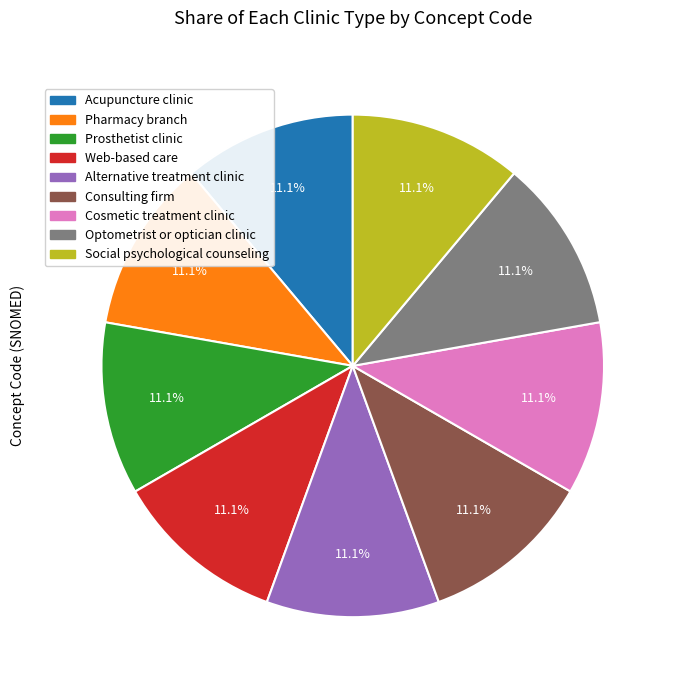

To the nearest percent, what portion does Alternative treatment clinic represent?

11%